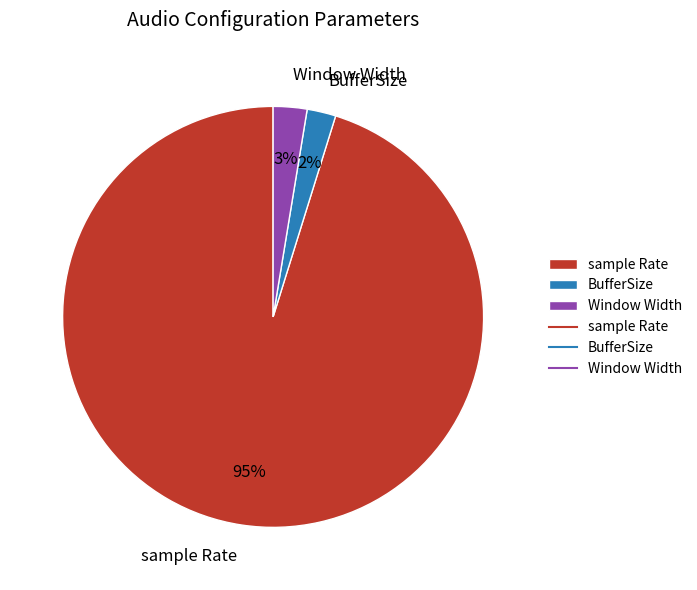

What percentage is the BufferSize slice, to the nearest percent?

2%